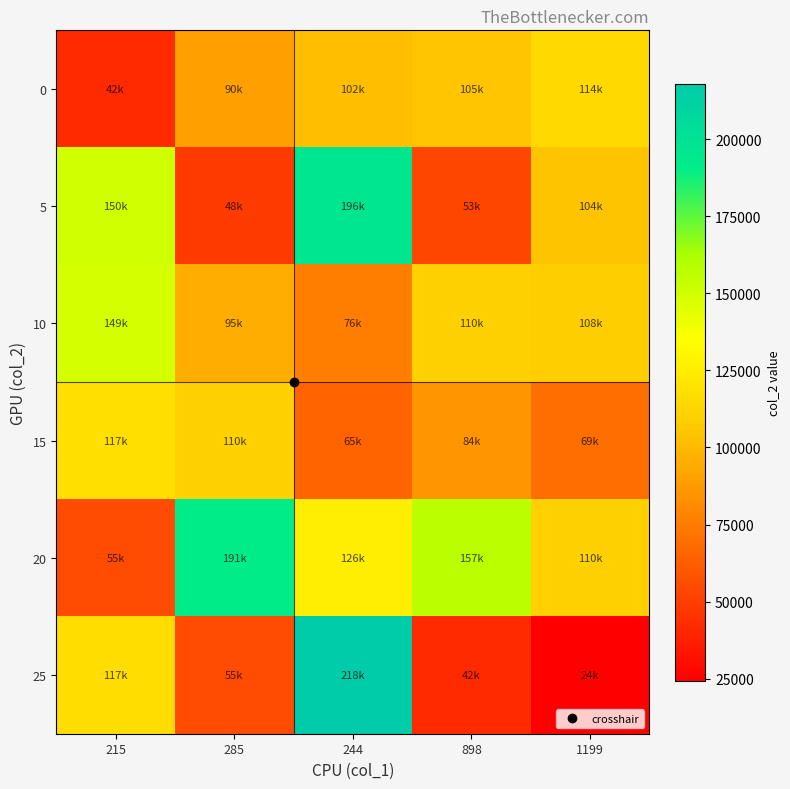

Reading right to left, what are all the values shown in this chart?

0: 1199=114508	898=105207	244=102294	285=90124	215=42333
5: 1199=104472	898=53426	244=196646	285=48974	215=150520
10: 1199=108763	898=110451	244=76487	285=95157	215=149153
15: 1199=69571	898=84931	244=65886	285=110101	215=117803
20: 1199=110606	898=157196	244=126070	285=191548	215=55960
25: 1199=24375	898=42224	244=218103	285=55639	215=117191